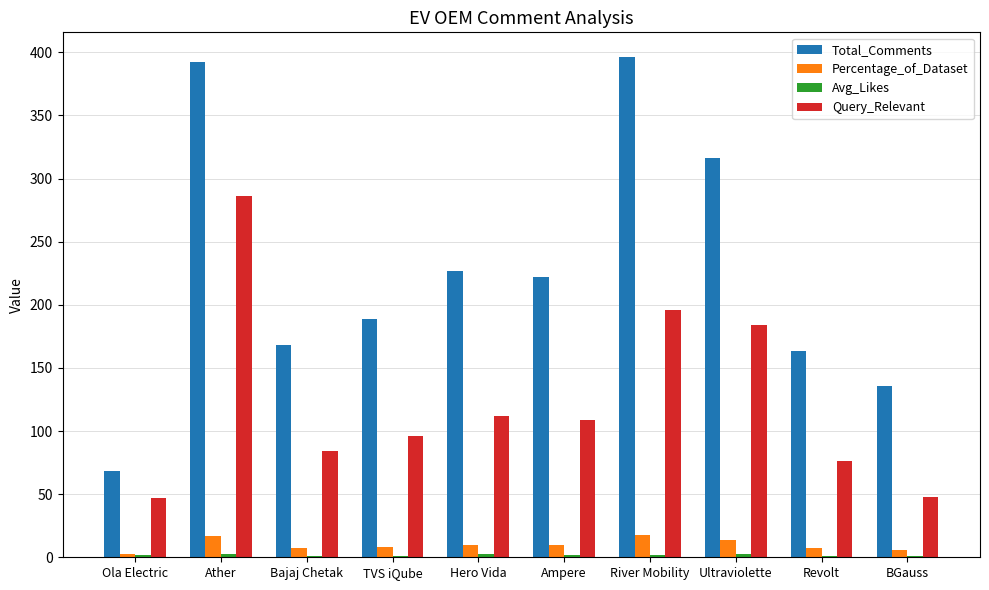

What is the sum of all Total_Comments values?

2277.0